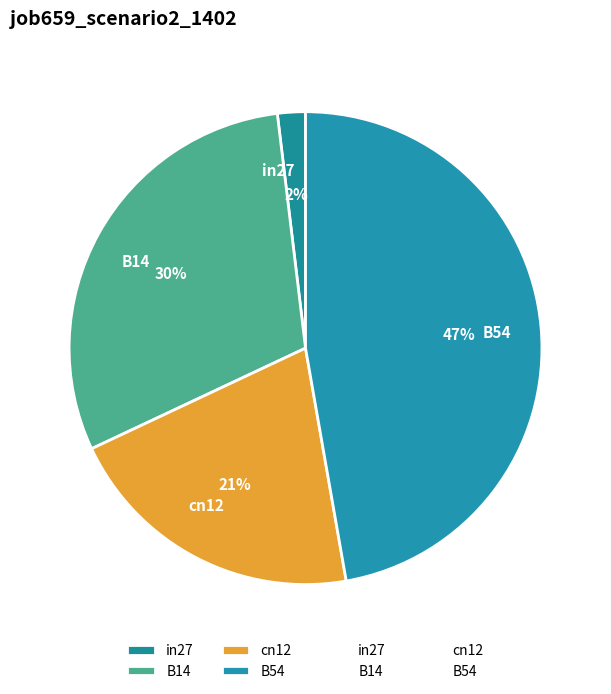

Which slice is the largest?

B54